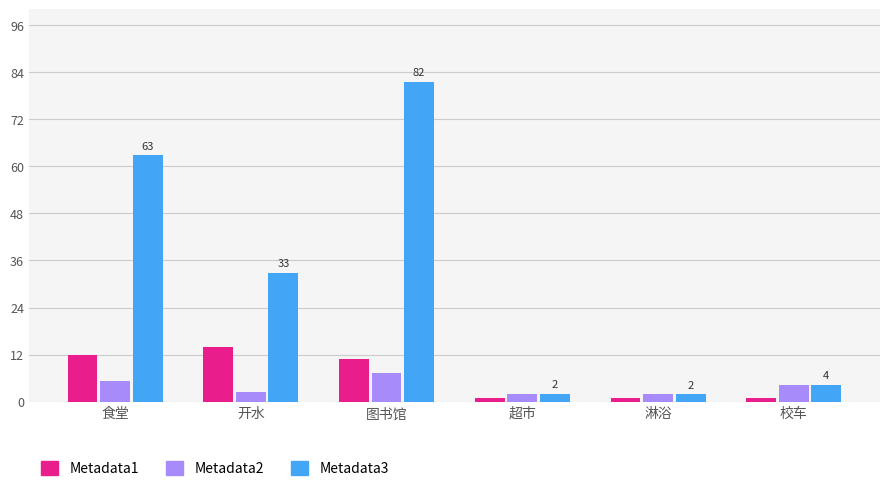

Which label corresponds to the largest value in the chart?

图书馆